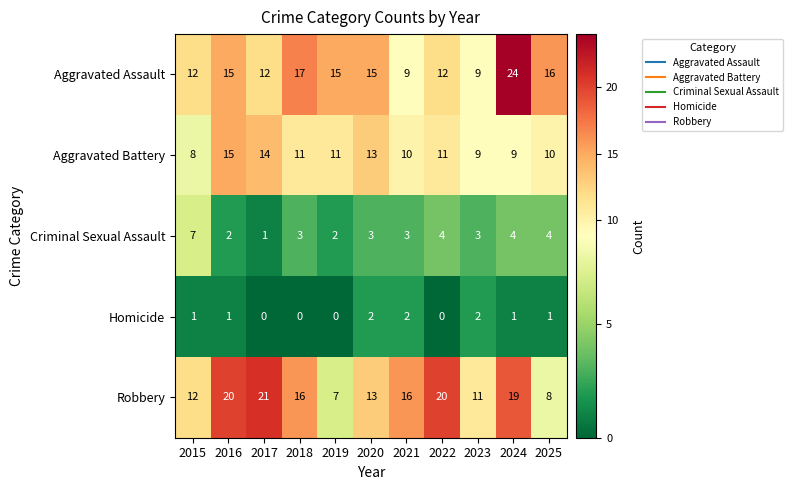

What is the difference between the maximum and minimum values in the Criminal Sexual Assault series?

6